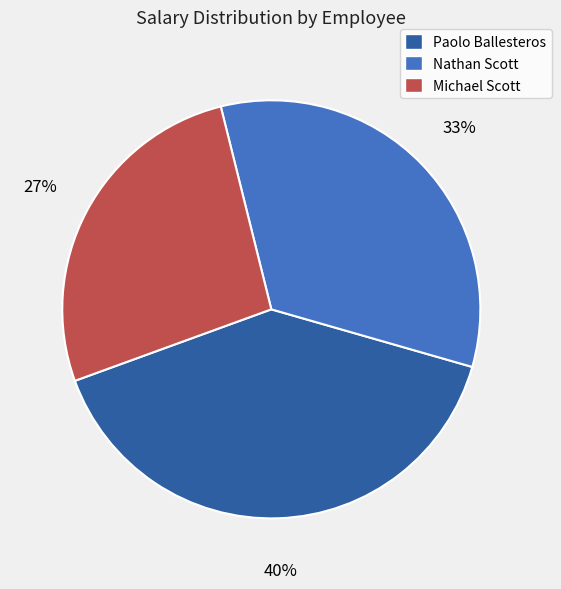

What is the ratio of the value at Michael Scott to the value at Paolo Ballesteros?

0.7